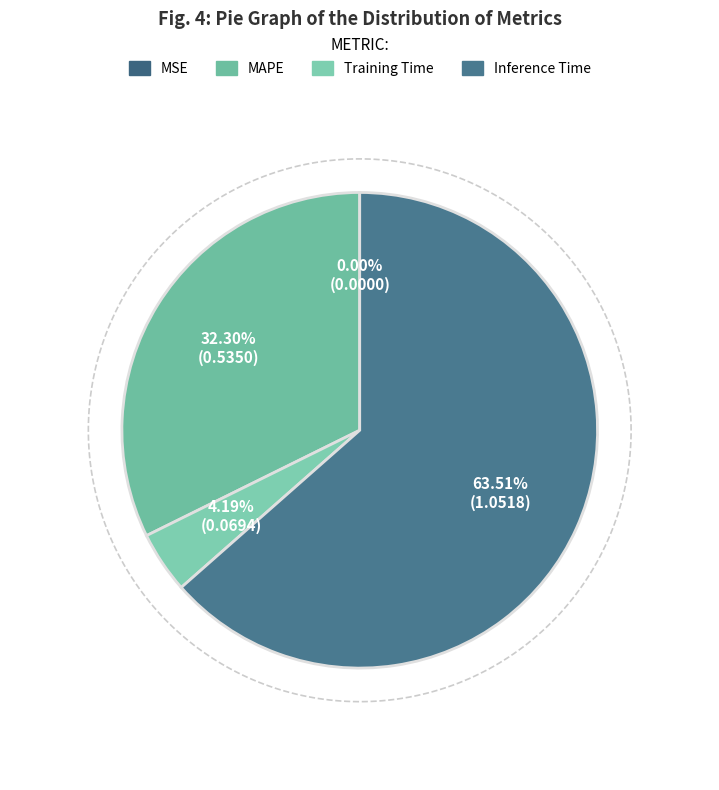

Does Inference Time account for over 50% of the chart?

Yes